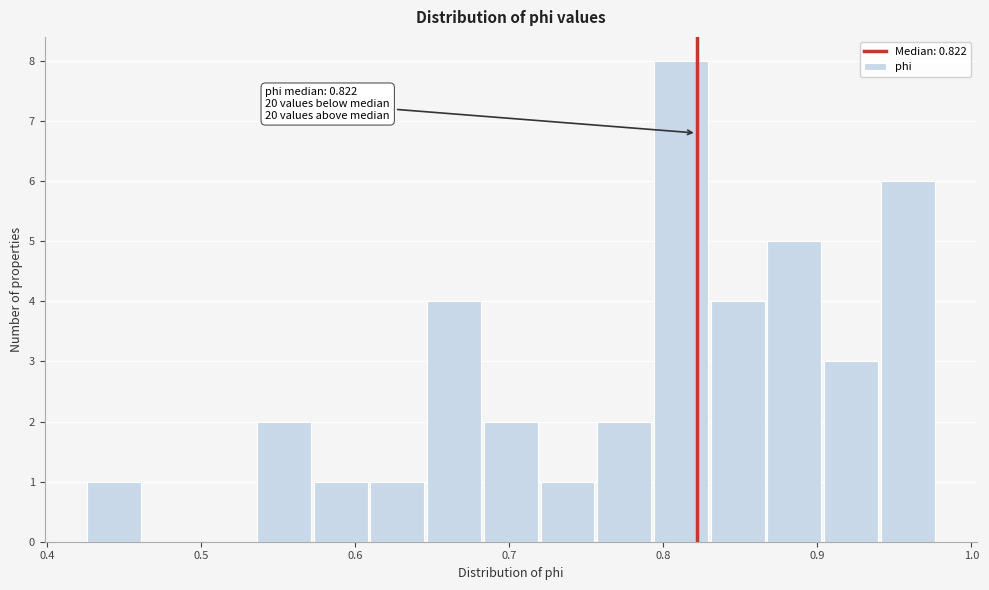

Around what value on the x-axis is the tallest bar? Give the approximate position of its centre, as read against the axis.

0.81